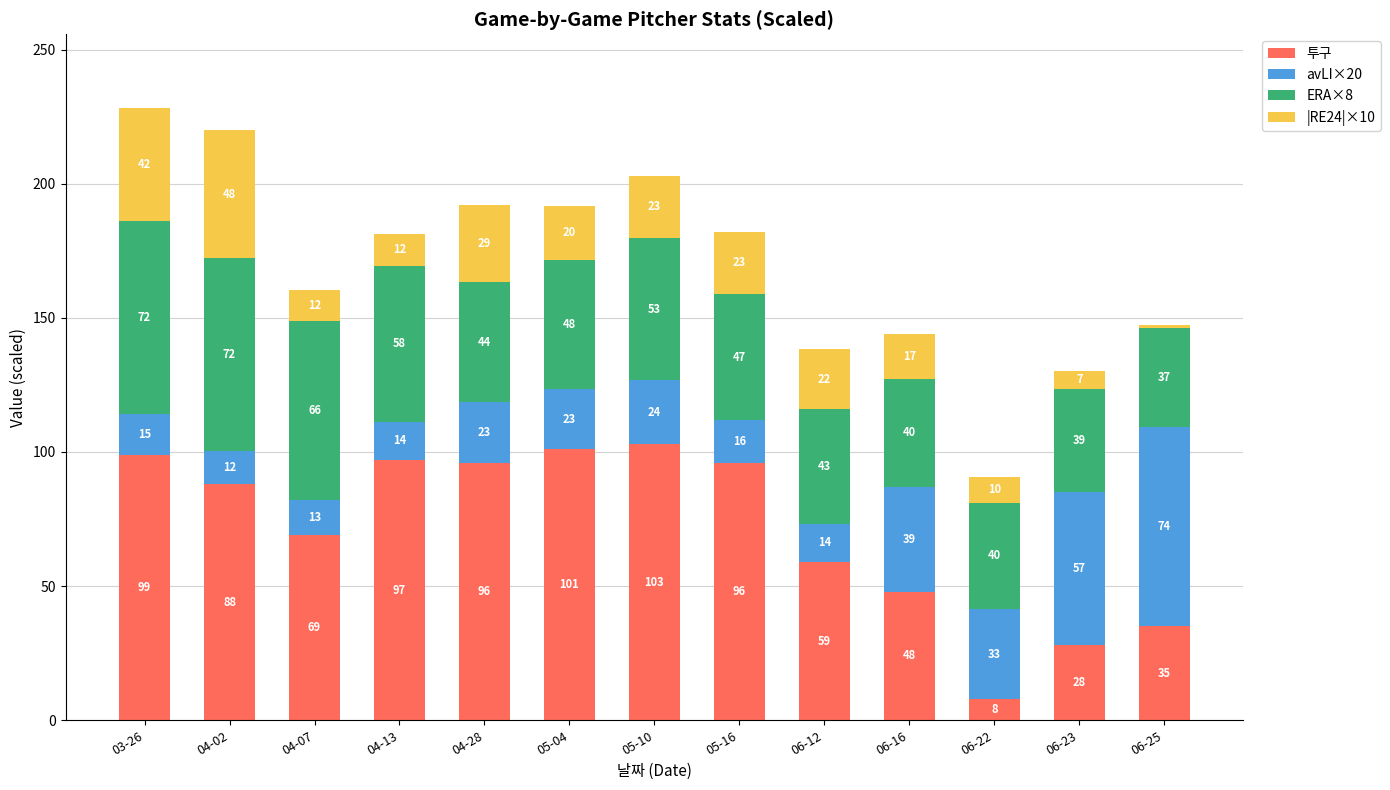

Which category has the highest value in the 투구 series?

05-10